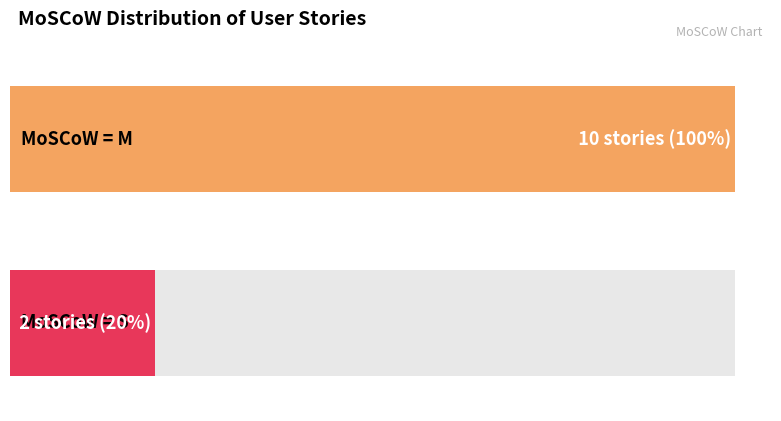

Rank the series by their maximum value, from lowest to highest.

S, M